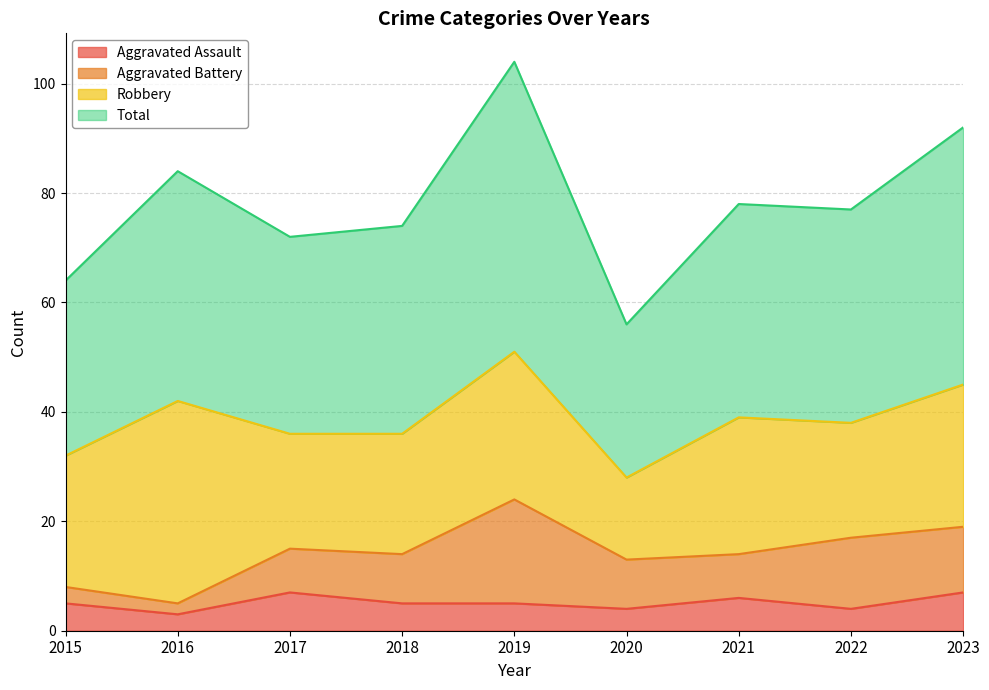

The value of Aggravated Assault at 2015 is 2. True or false?

False